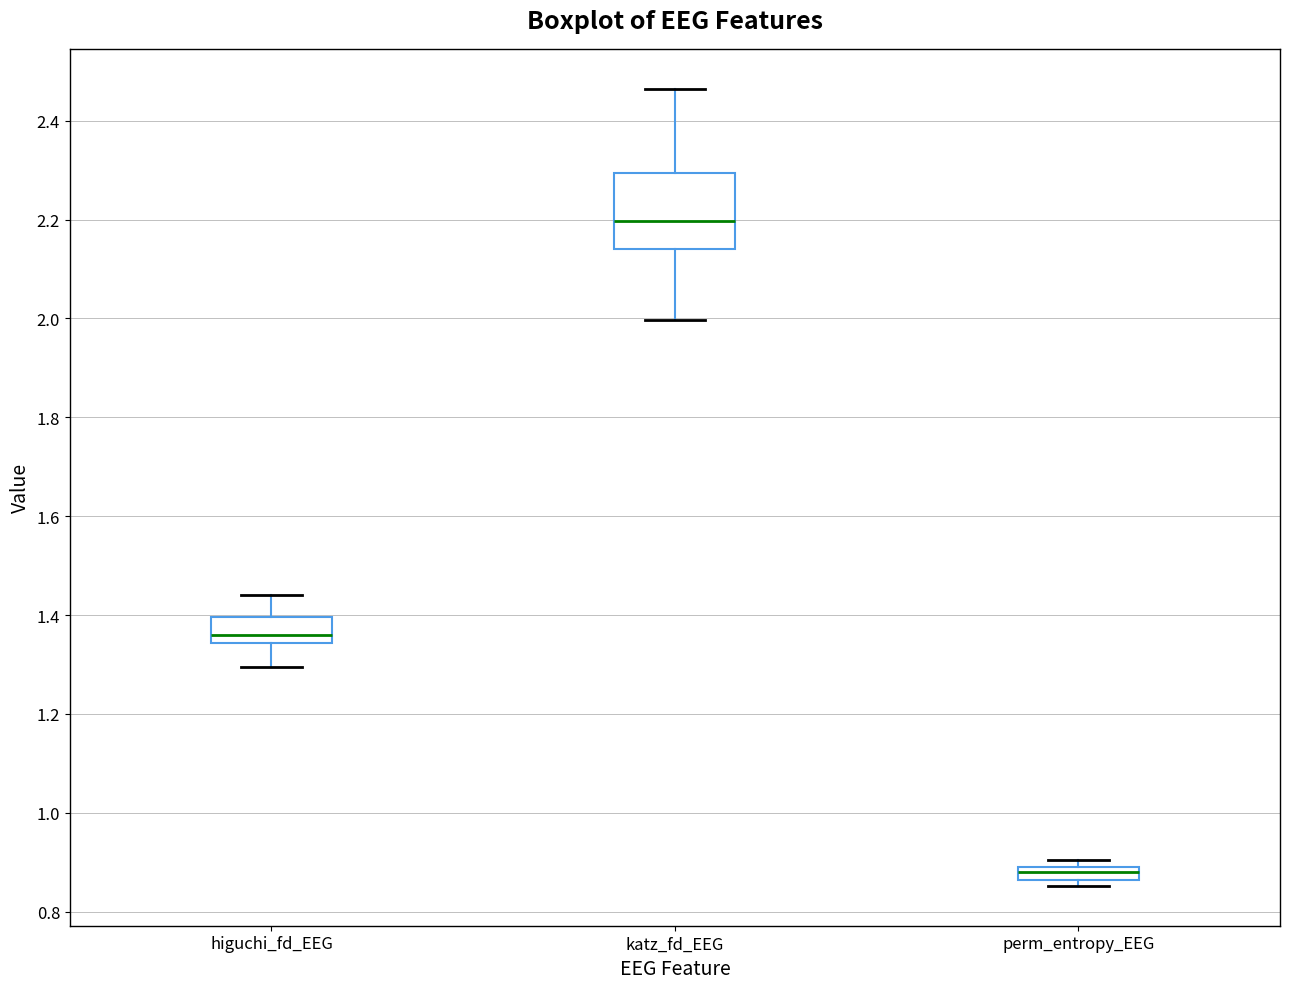

Comparing the boxes themselves (not the whiskers), which one is the tallest?

katz_fd_EEG